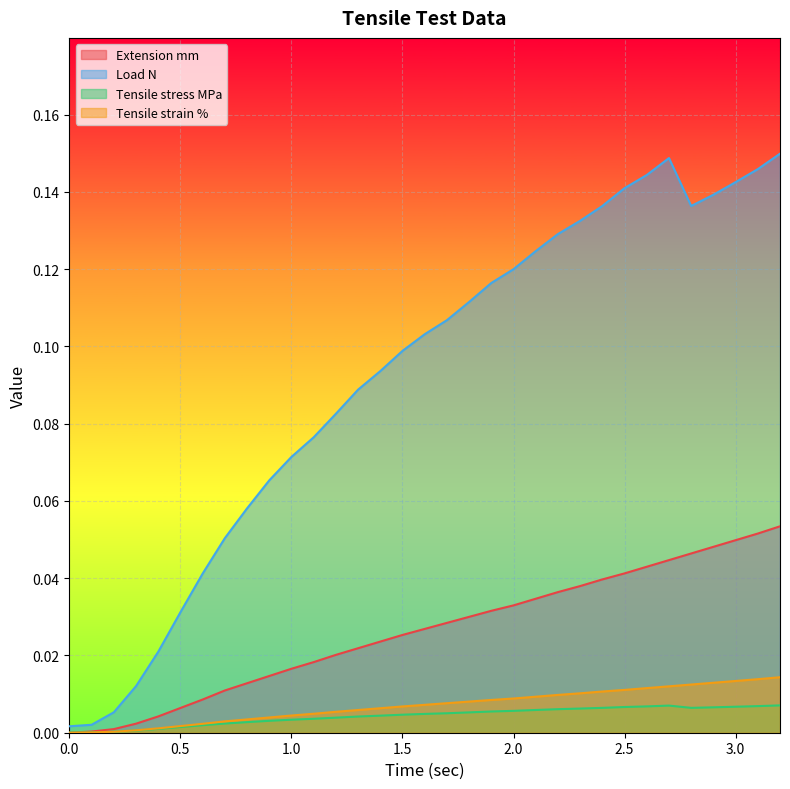

At how many categories does at least one series exceed 0?

33